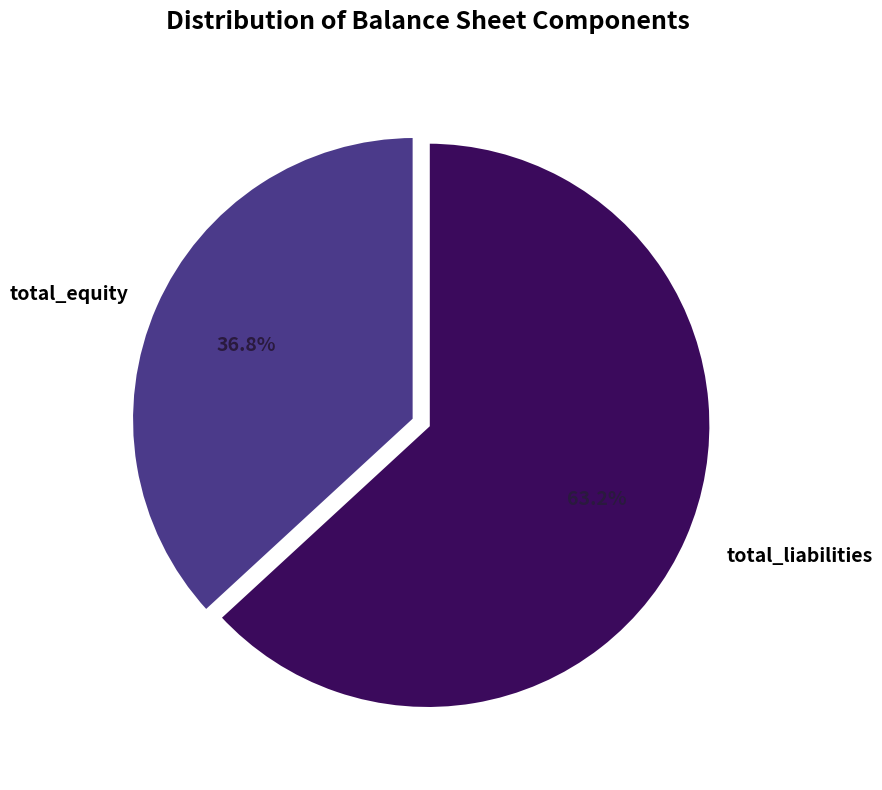

Is there any slice that represents more than half of the pie?

Yes